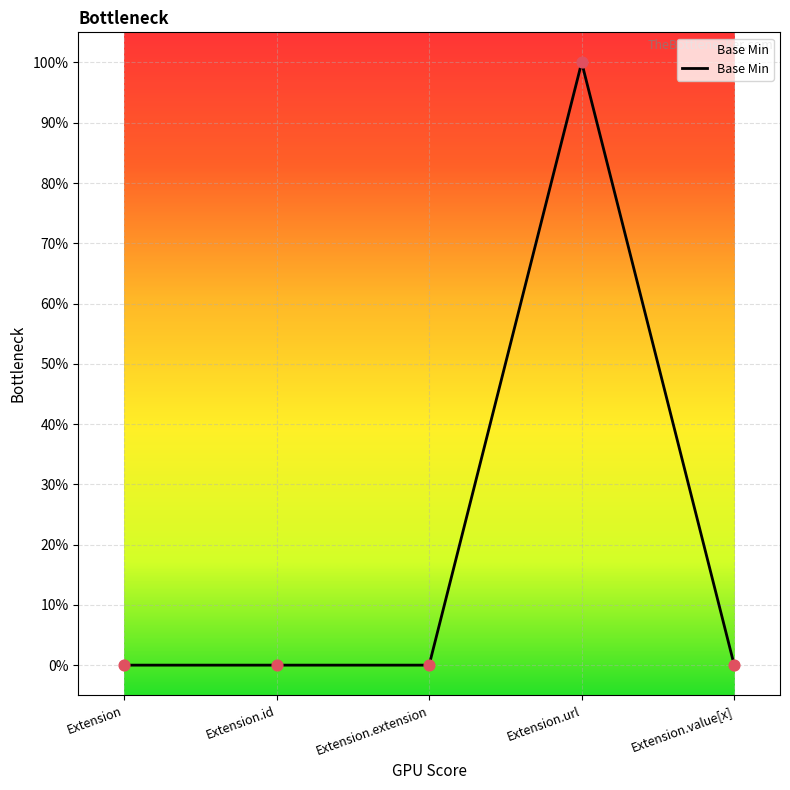

What is the change in value from Extension.id to Extension.url?

+1